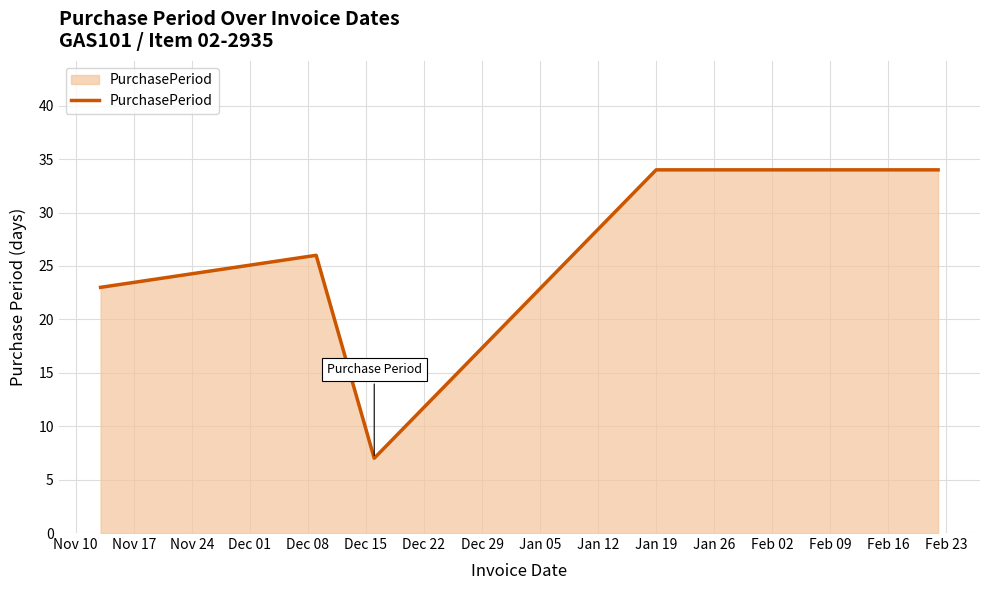

What is the difference between the maximum and minimum values?

27